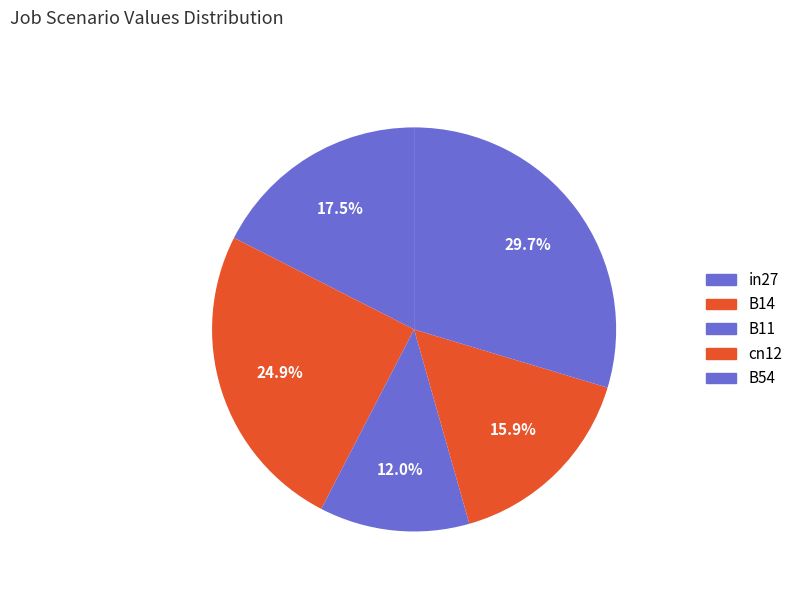

How many slices are in this pie chart?

5